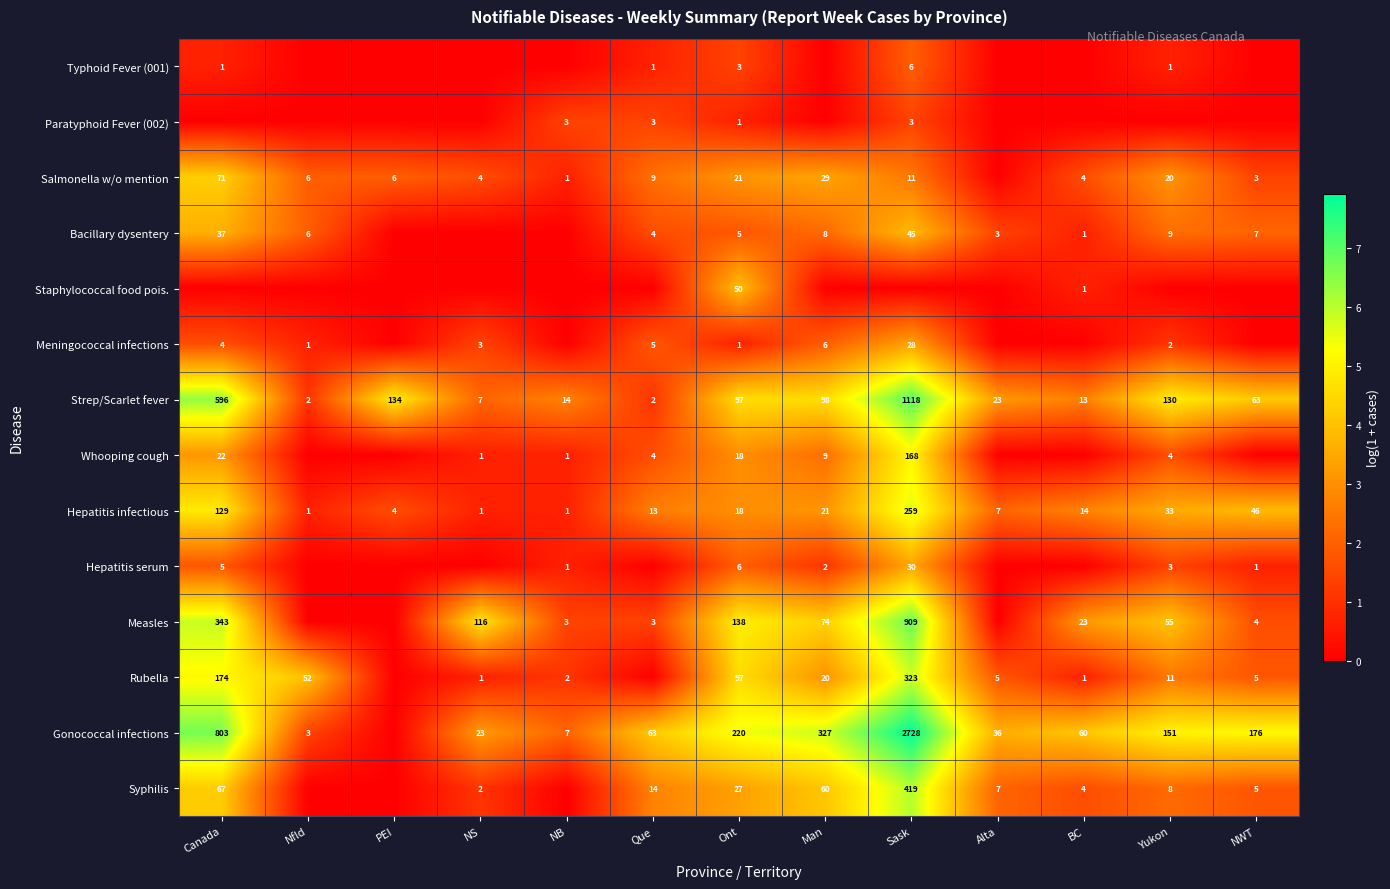

Which has a higher value, NB or PEI?

NB